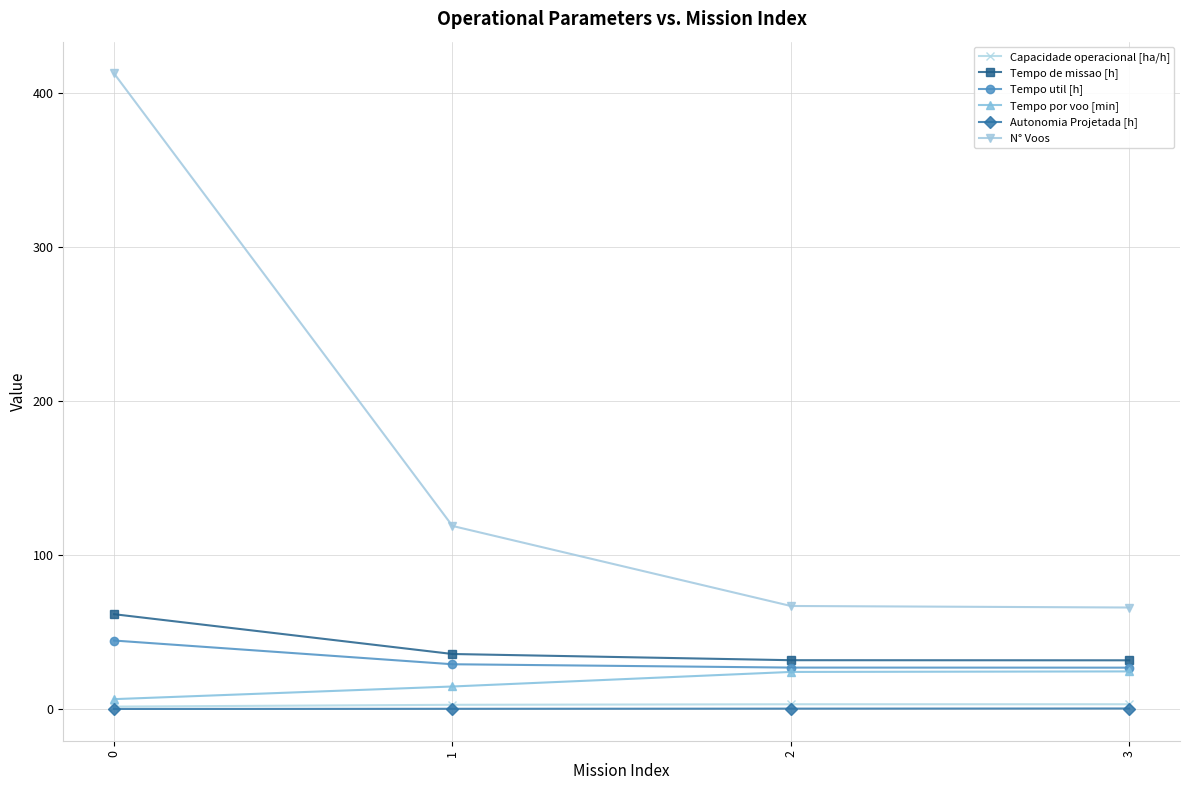

What is the value of the Autonomia Projetada [h] point at the 4th from the left?

0.4